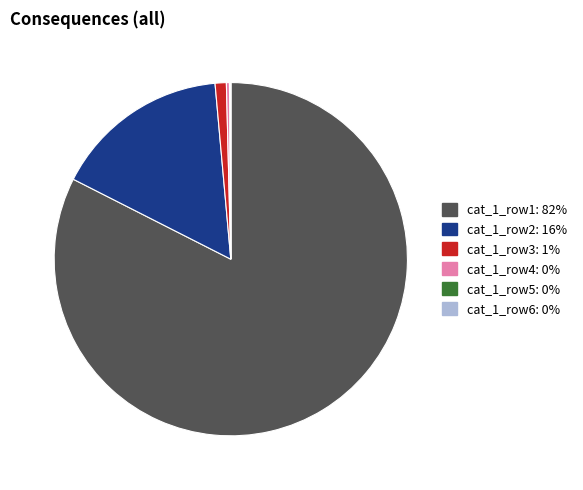

Does any single category account for the majority?

Yes